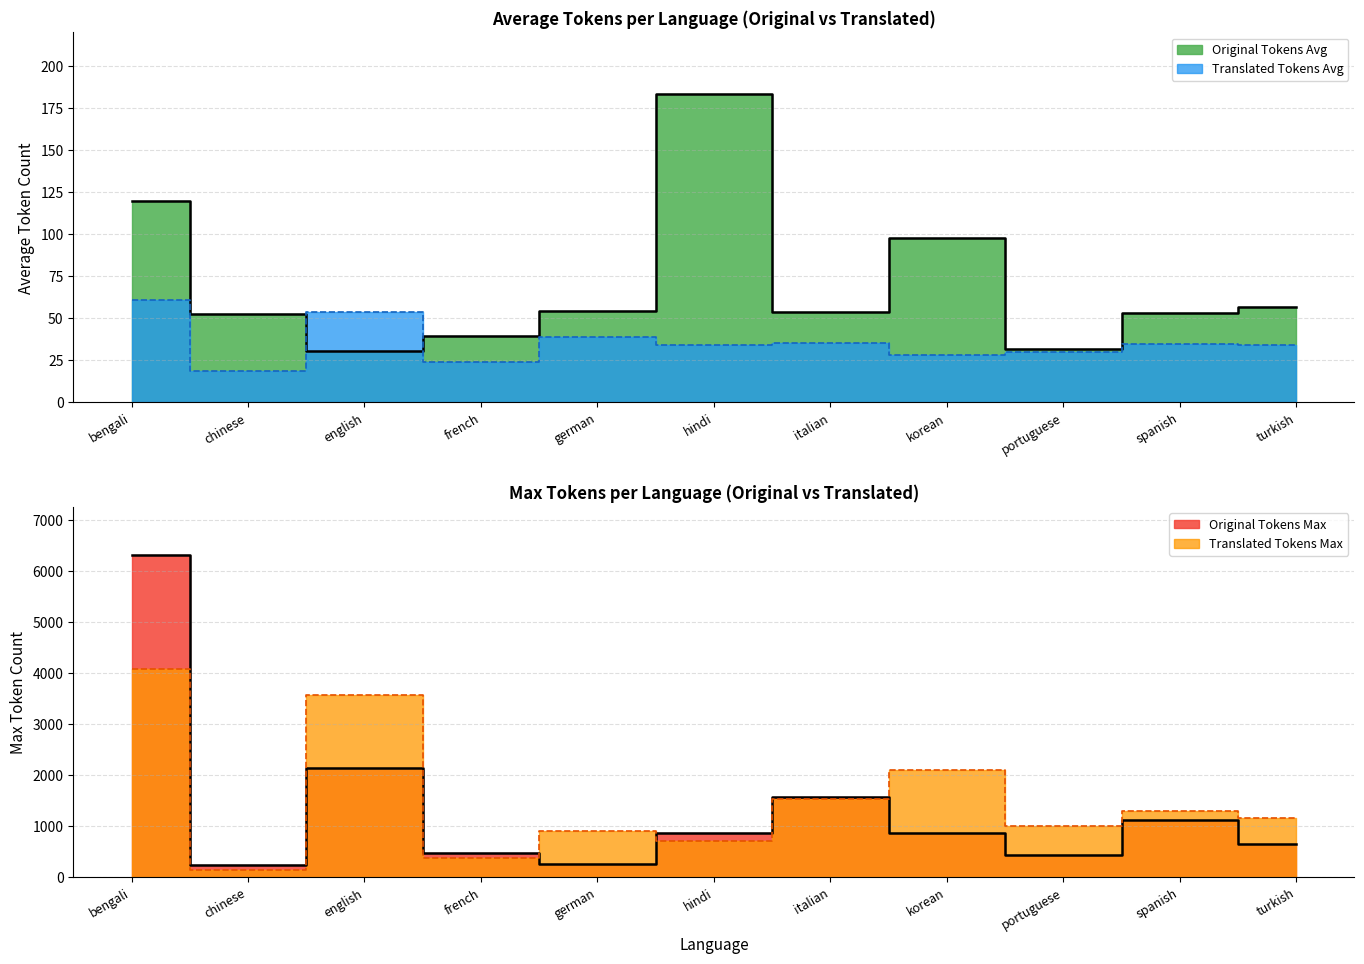

Count the number of categories in the chart.

11